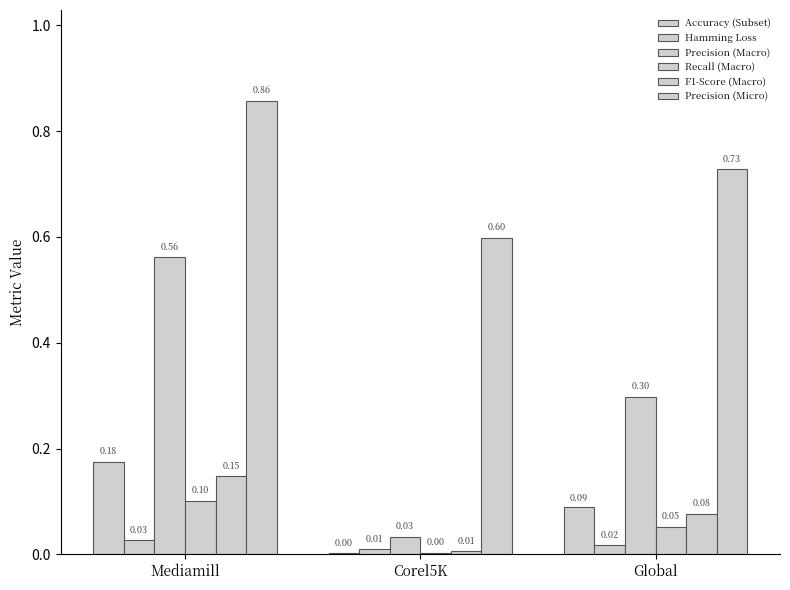

How many categories are shown in the chart?

3